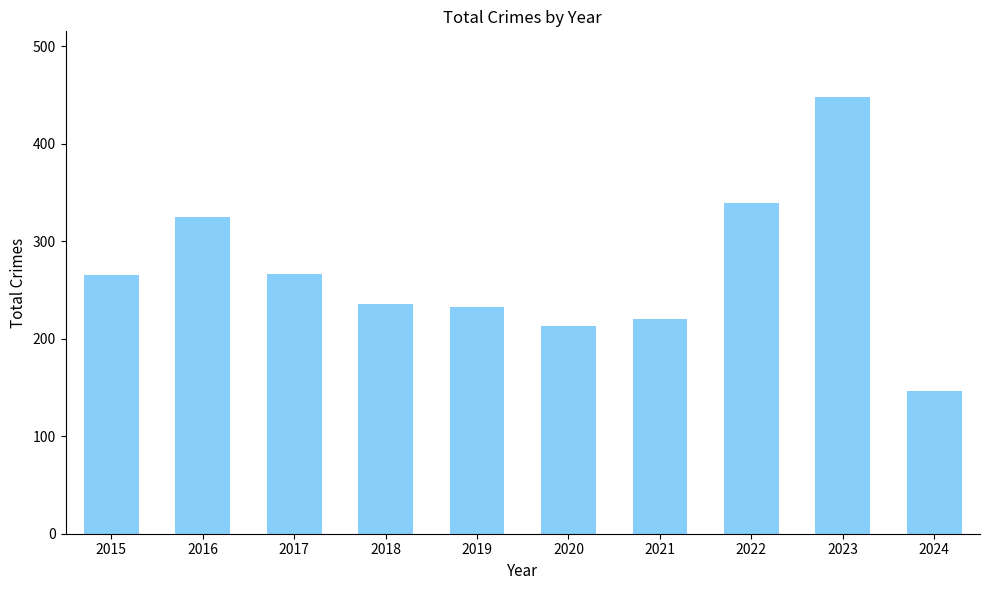

The value at 2020 is 213. True or false?

True